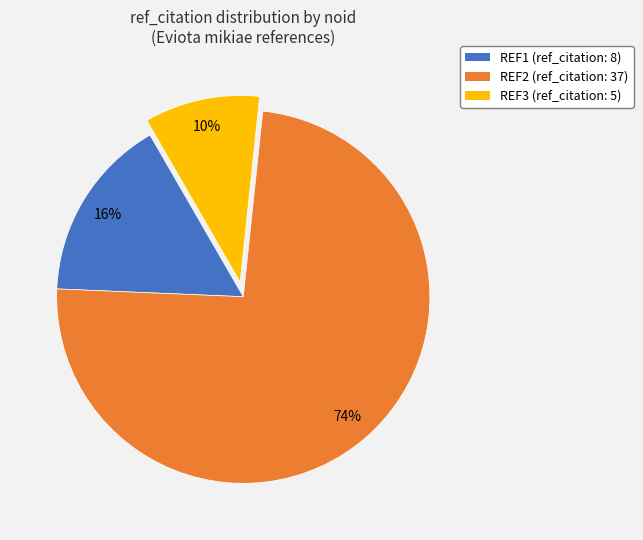

What percentage is the REF2 slice, to the nearest percent?

74%